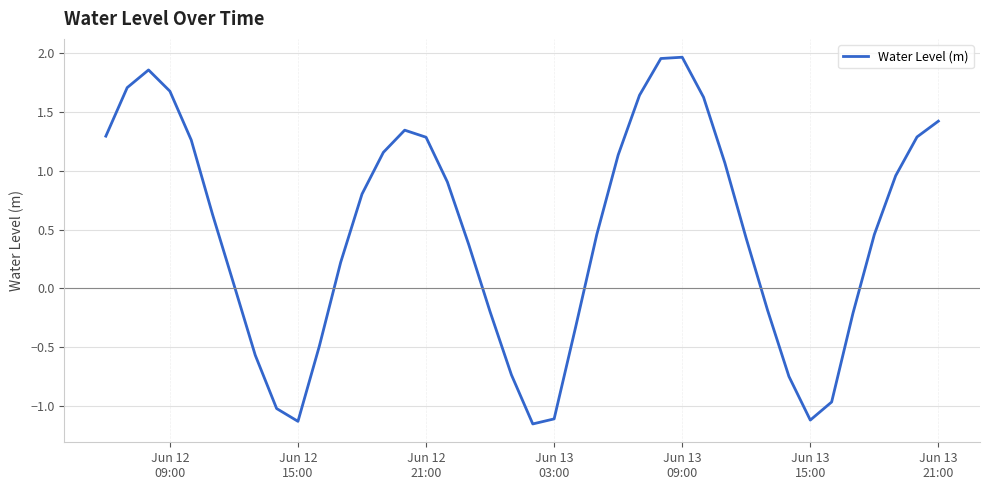

What is the difference between the maximum and minimum values?

3.1